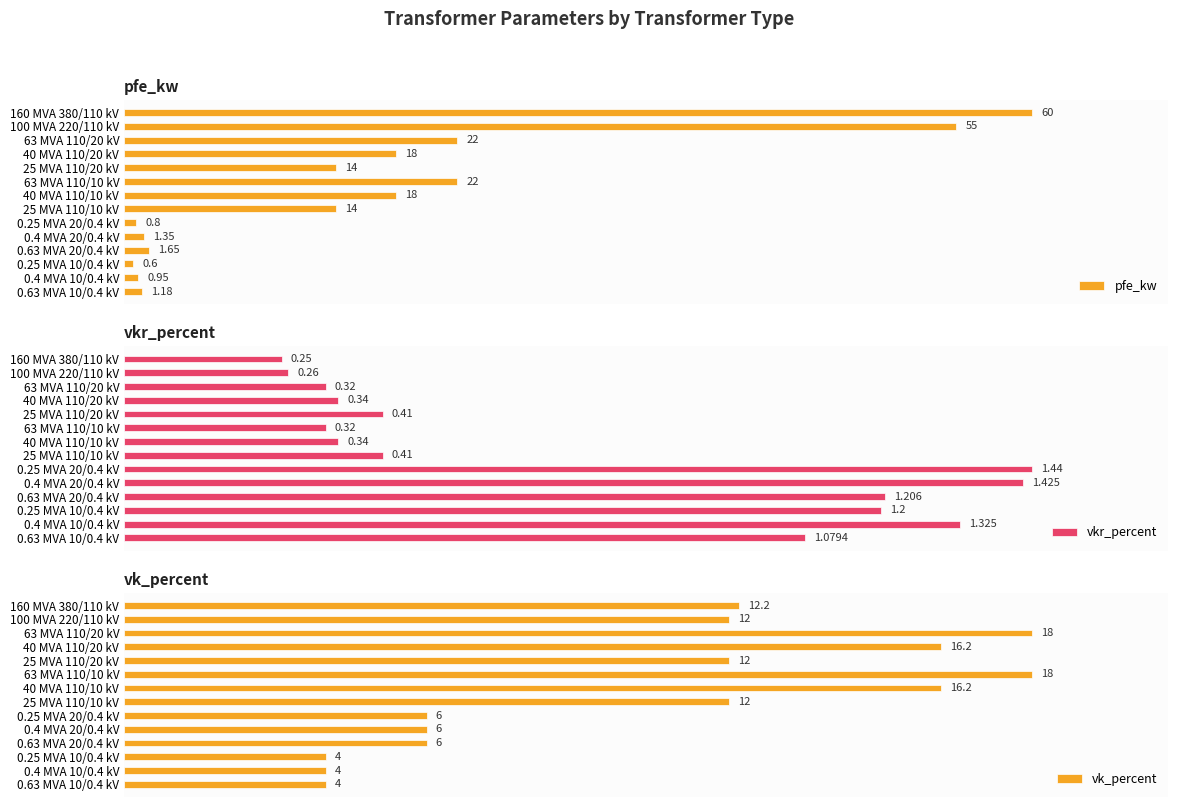

Is it true that vk_percent equals 4.7 at 160 MVA 380/110 kV?

False